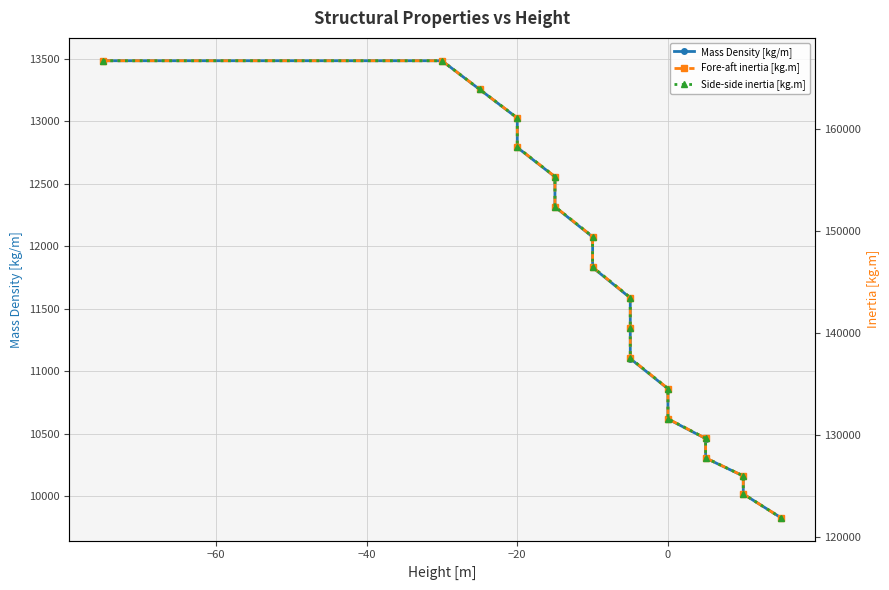

What is the value of the Mass Density [kg/m] point at the 17th from the left?

10163.6